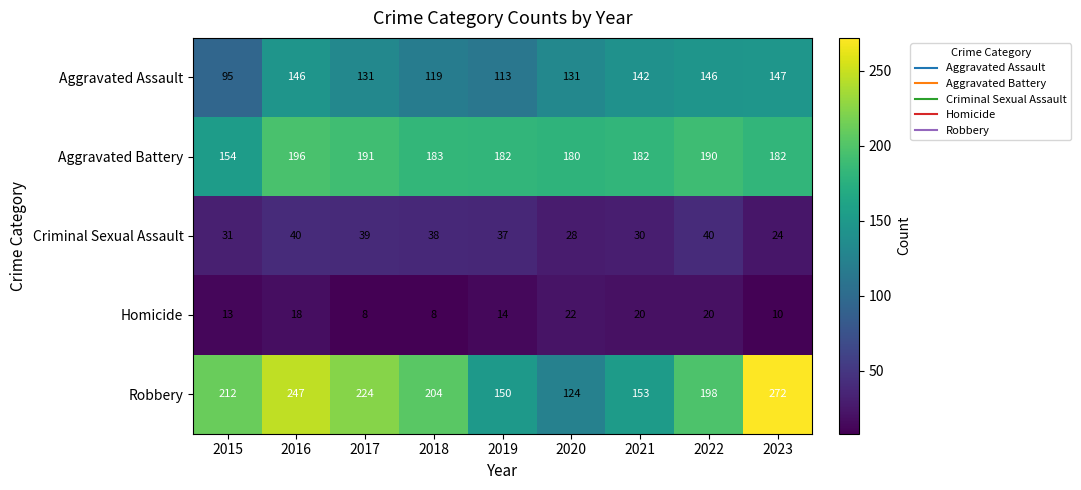

Is it true that Aggravated Battery equals 154 at 2015?

True